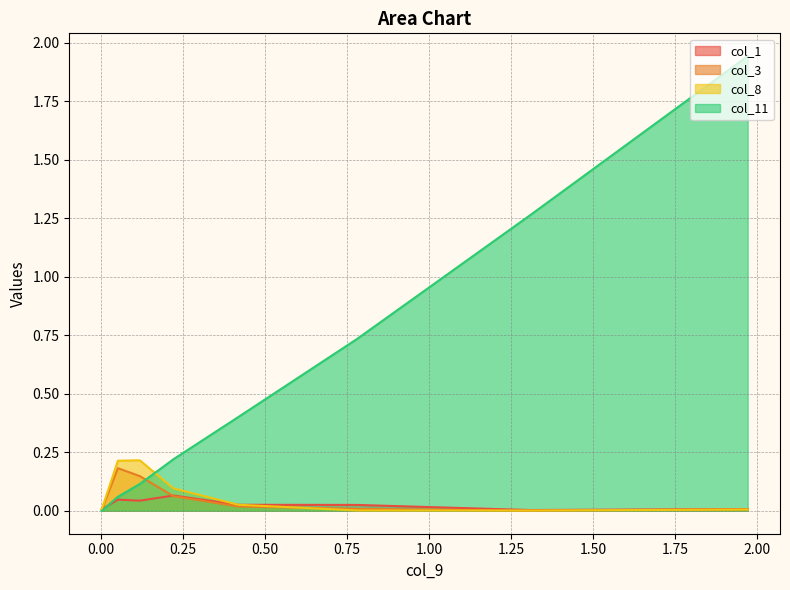

List the labels in order of col_11 value, largest first.

1.9704, 1.3046, 0.7795, 0.4178, 0.2202, 0.1177, 0.051, 0.0017